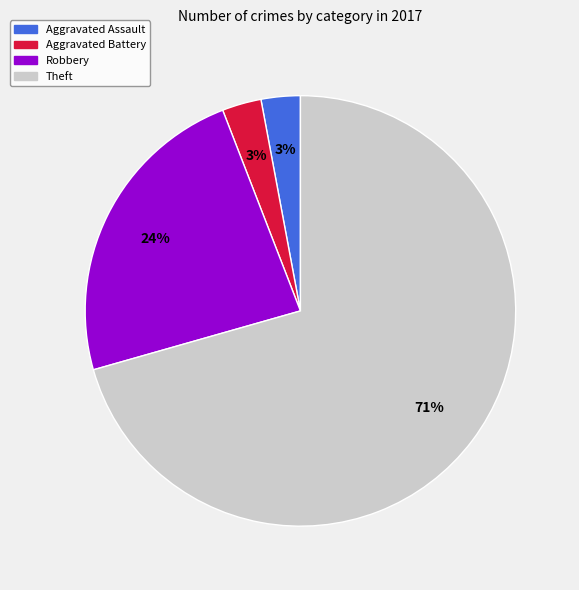

To the nearest percent, what is the average slice percentage?

25%